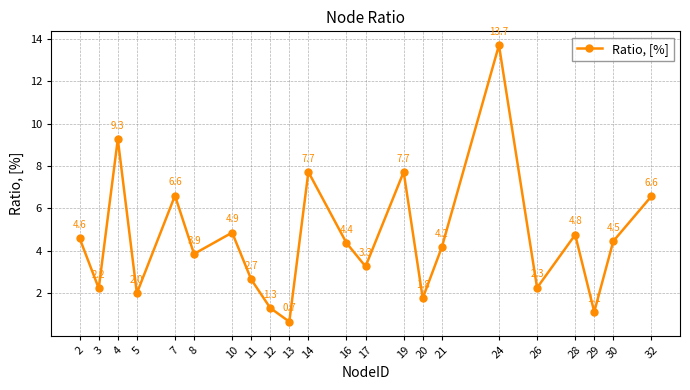

True or false: there are more than 1 points higher than both neighbors.

True